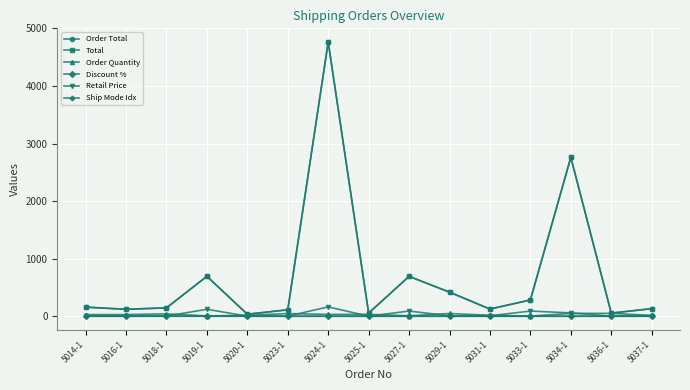

Is it true that Total equals 35.3 at 5020-1?

True